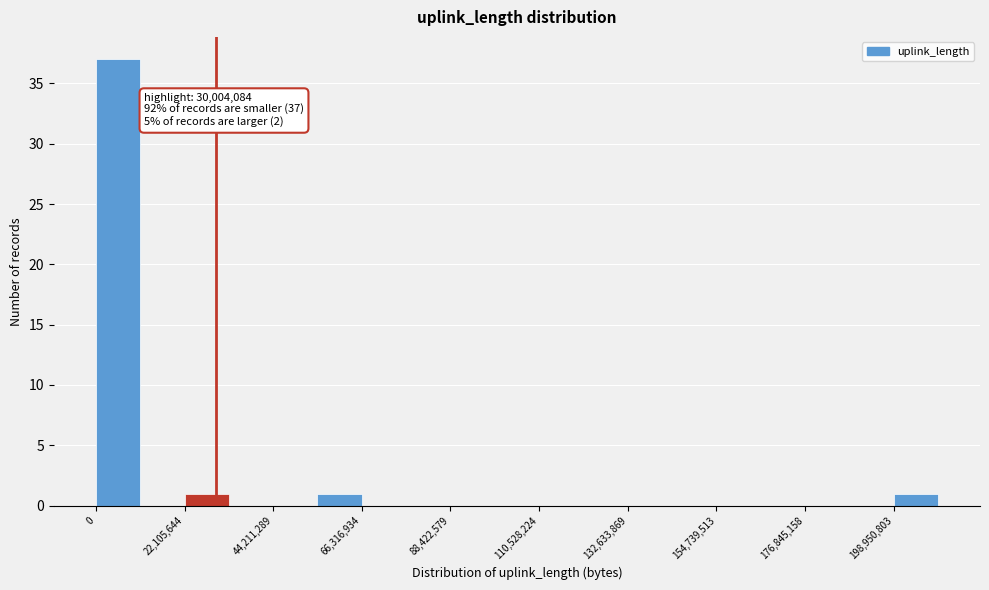

Around what value on the x-axis is the tallest bar? Give the approximate position of its centre, as read against the axis.

5000000